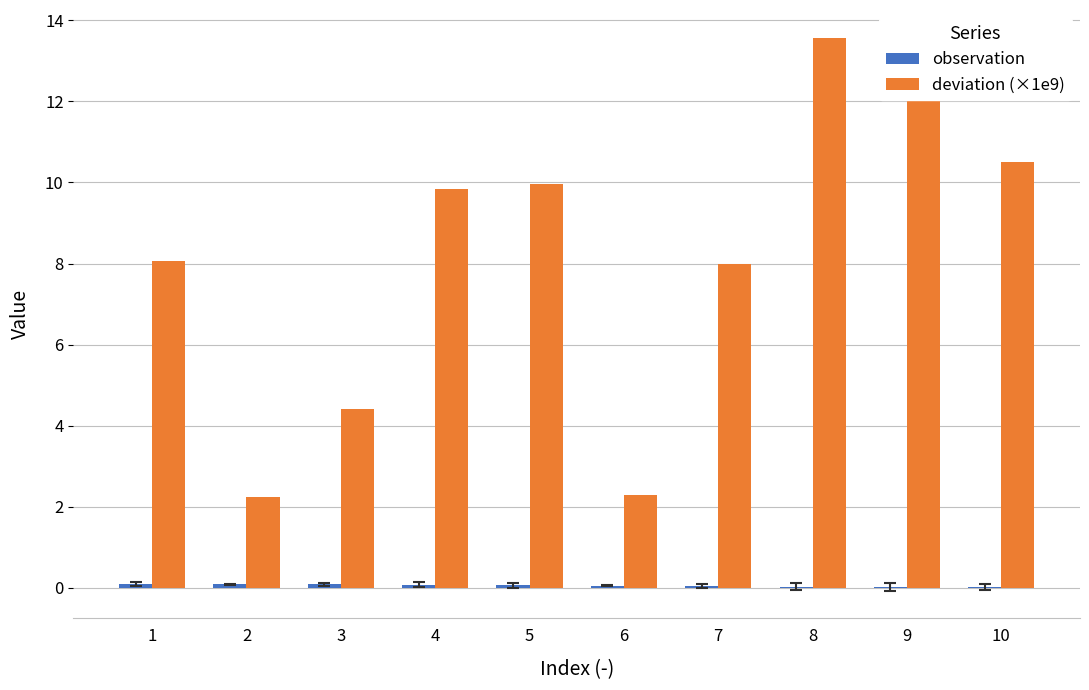

Is it true that deviation (×1e9) equals 3.4 at 4?

False